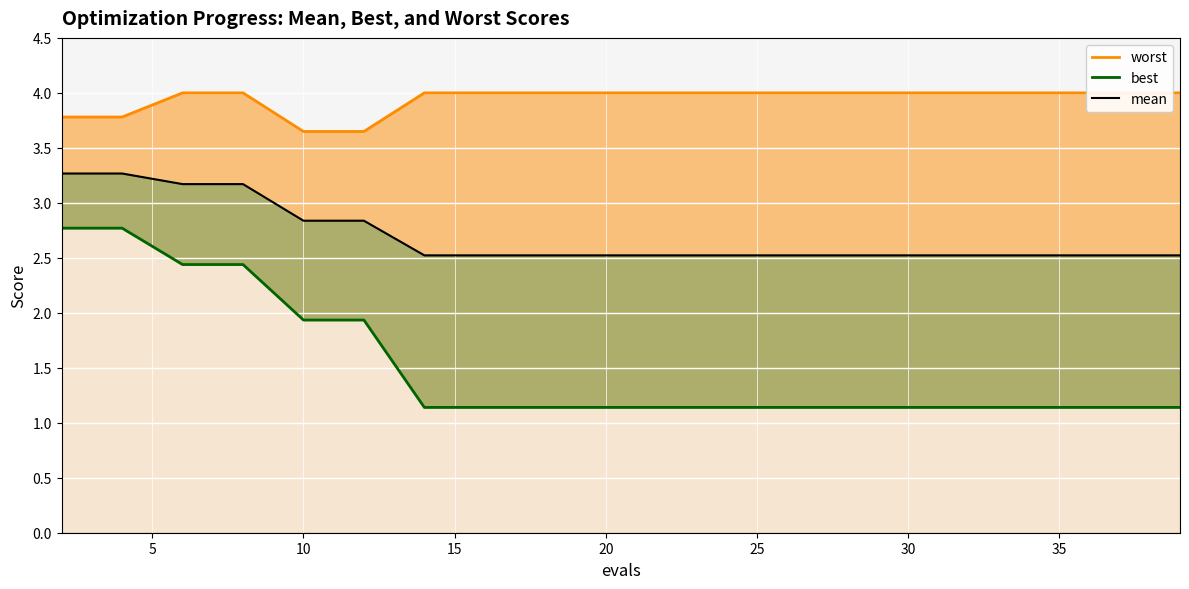

How many lines are shown in the chart?

3